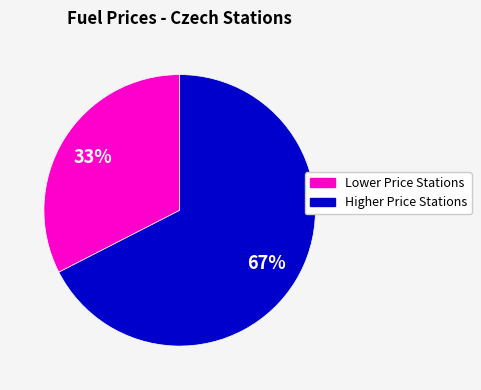

To the nearest percent, what is the average slice percentage?

50%